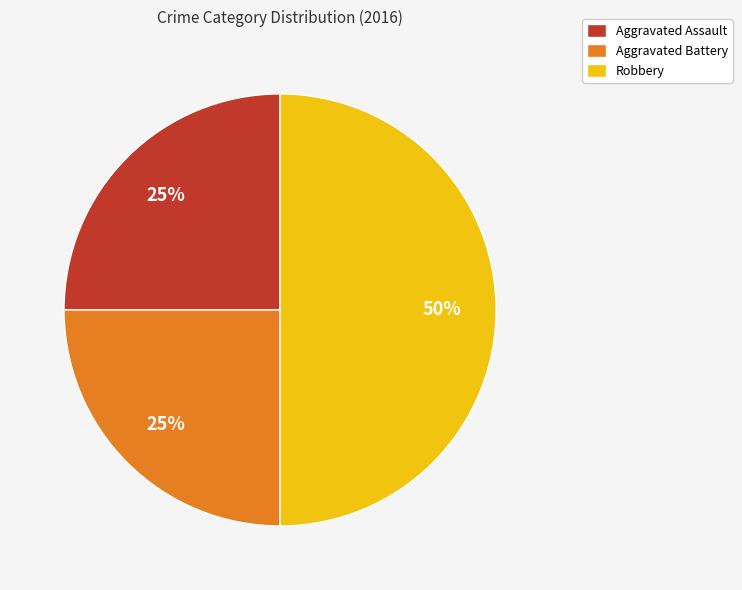

Approximately how many times larger is the value at Aggravated Battery compared to Robbery?

0.5